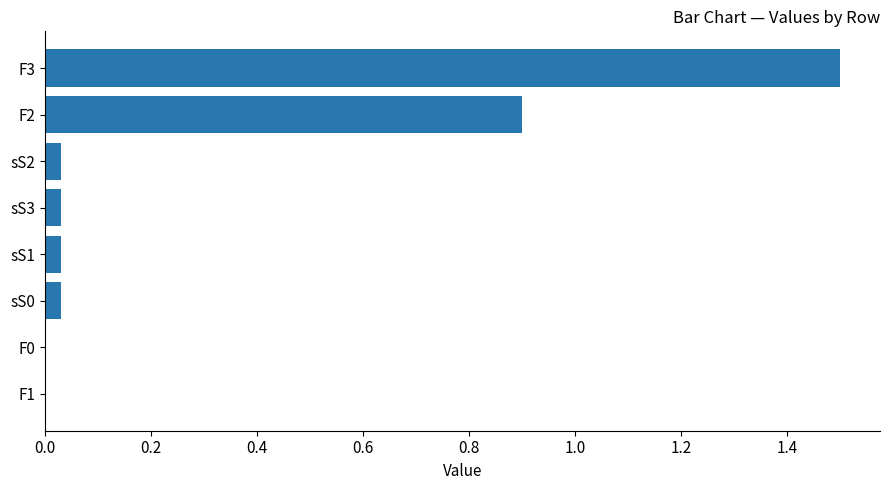

How many distinct data groups are displayed?

1